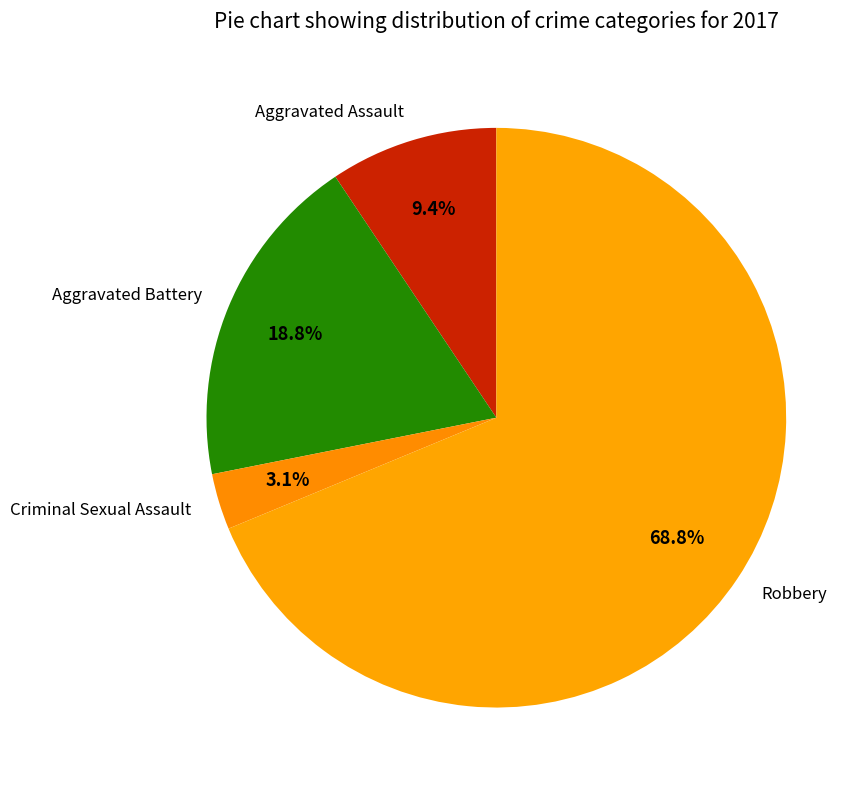

True or false: Criminal Sexual Assault accounts for 3% of the total.

True